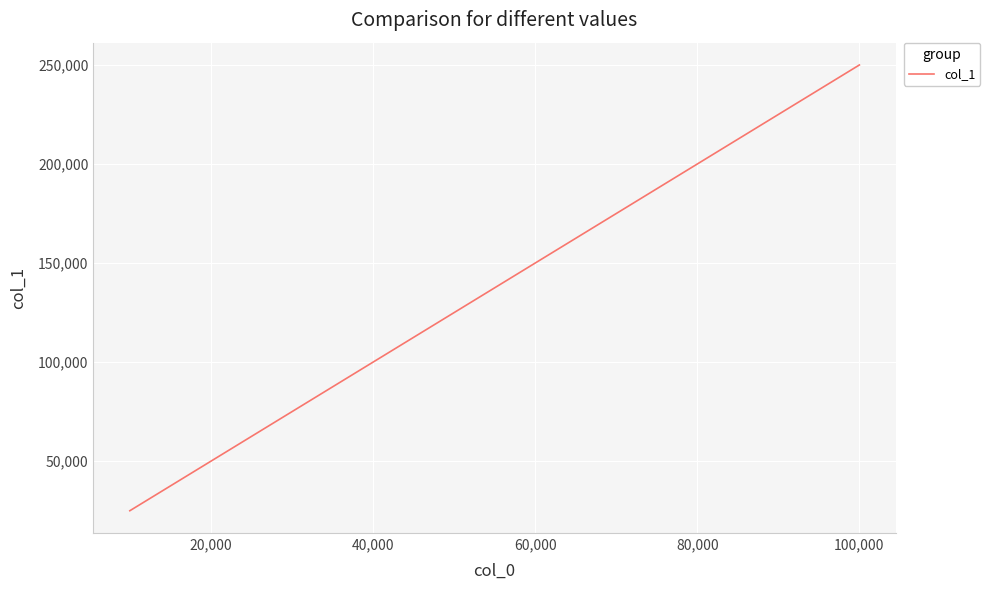

What is the minimum value shown in the chart?

24996